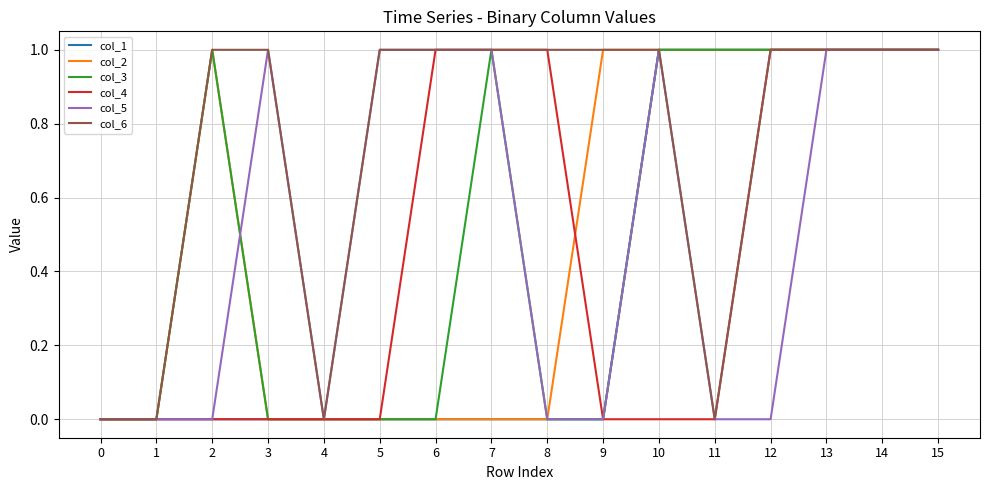

Reading right to left, what are all the values shown in this chart?

col_1: 1	1	1	1	1	1	0	0	0	0	0	0	0	0	0	0
col_2: 1	1	1	1	1	1	1	0	0	0	0	0	0	1	0	0
col_3: 1	1	1	1	1	1	0	0	1	0	0	0	0	1	0	0
col_4: 1	1	1	1	0	0	0	1	1	1	0	0	0	0	0	0
col_5: 1	1	1	0	0	1	0	0	1	1	1	0	1	0	0	0
col_6: 1	1	1	1	0	1	1	1	1	1	1	0	1	1	0	0